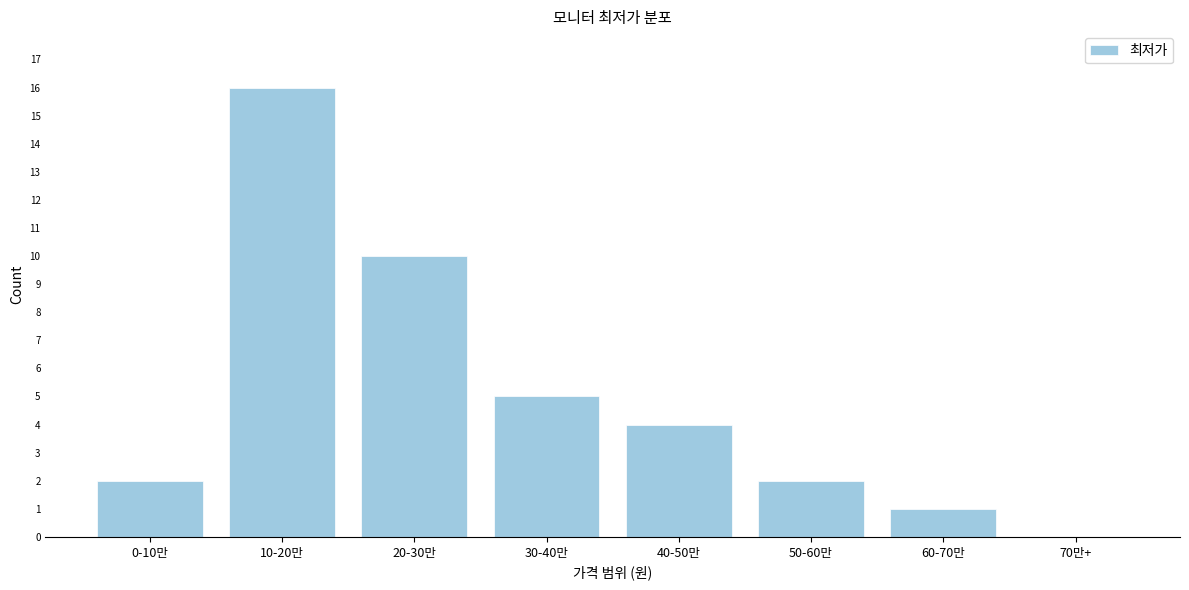

Reading left to right, what are all the values shown in this chart?

0-10만=2	10-20만=16	20-30만=10	30-40만=5	40-50만=4	50-60만=2	60-70만=1	70만+=0